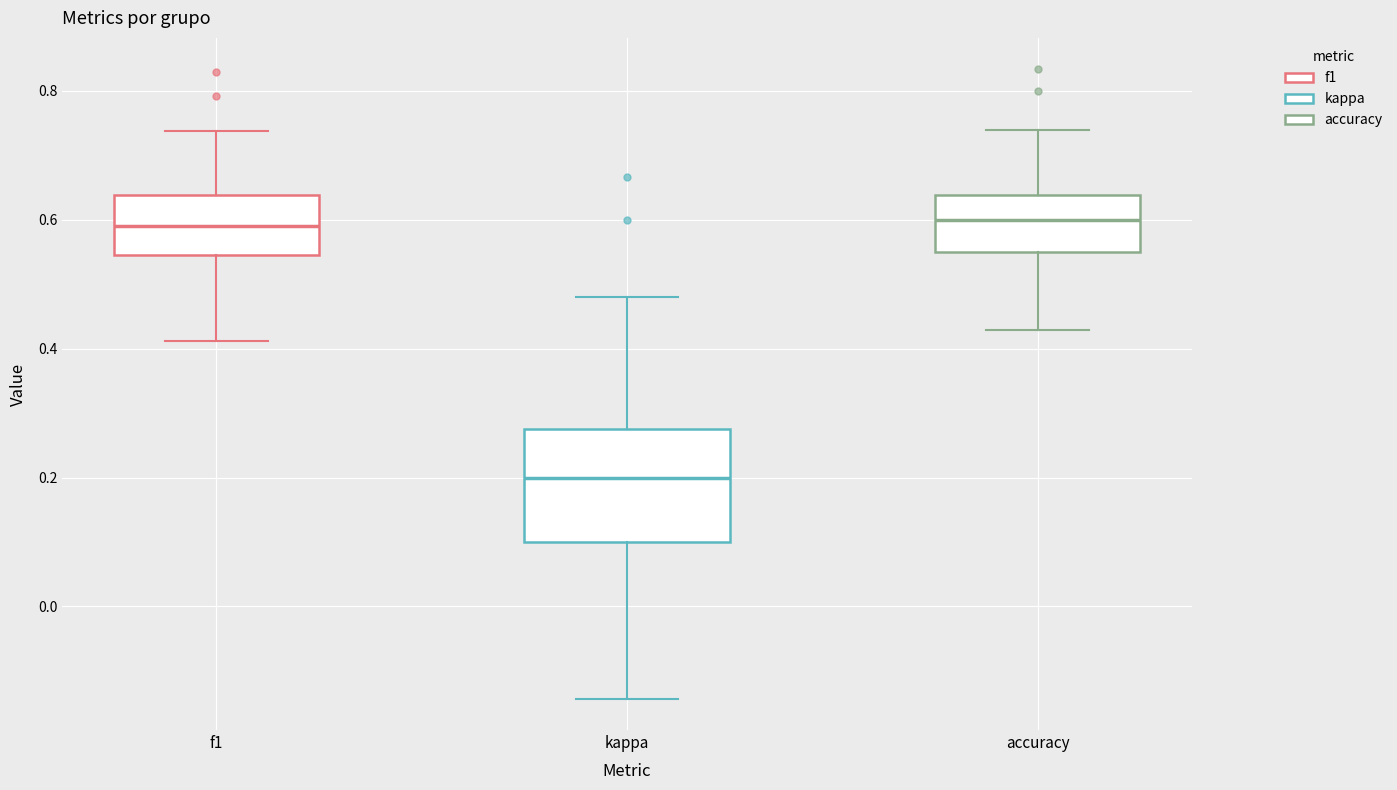

Reading left to right, read every box against the y-axis: the position of its median line, the range the box covers, and the ends of its whiskers. The values are not printed on the chart, so give them approximately, as read against the axis.

f1: median 0.60, box 0.54 to 0.64, whiskers 0.42 to 0.74
kappa: median 0.20, box 0.10 to 0.28, whiskers -0.14 to 0.48
accuracy: median 0.60, box 0.56 to 0.64, whiskers 0.42 to 0.74